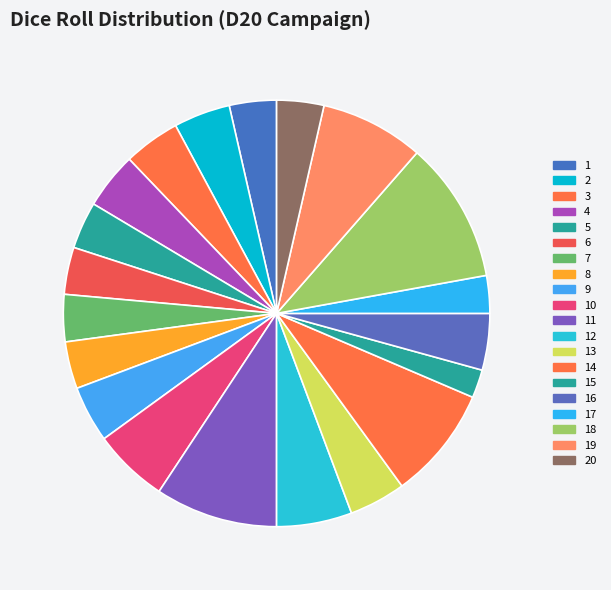

To the nearest percent, what is the difference between the 10 and 9 slice percentages?

1%